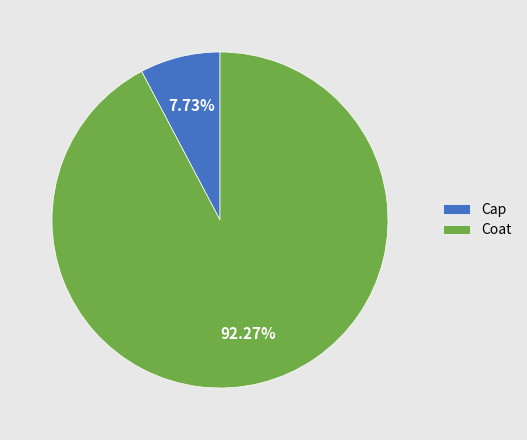

What percentage is the Cap slice, to the nearest percent?

8%